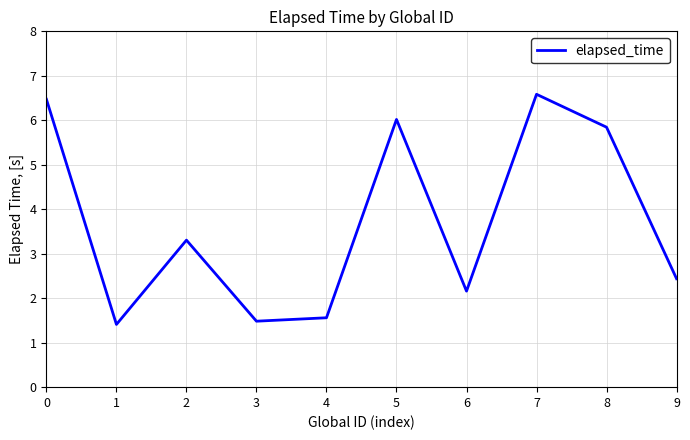

The value at 8 is 5.8. True or false?

True